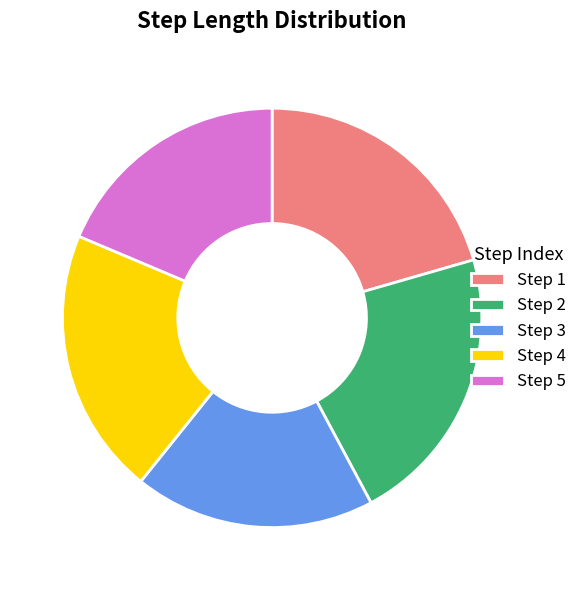

Is it true that Step 5 is 19% of the pie?

True